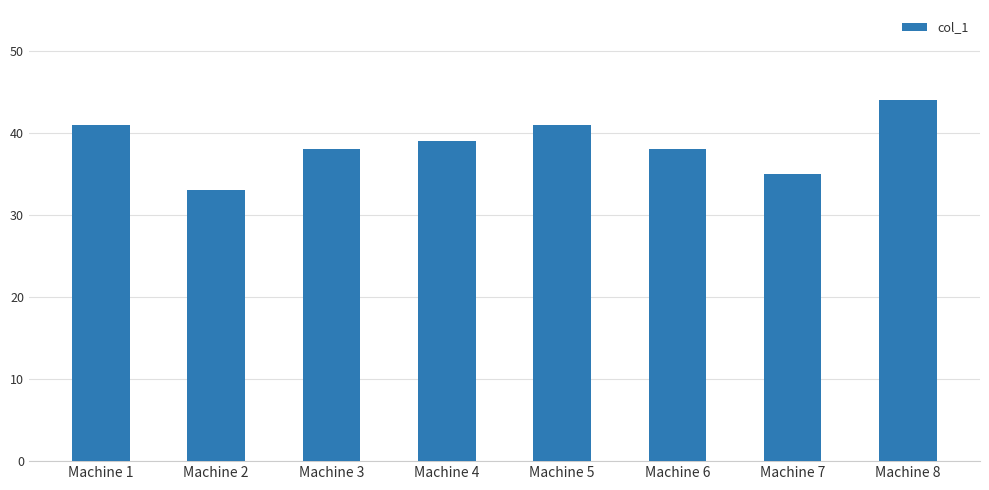

What is the change in value from Machine 2 to Machine 5?

+8